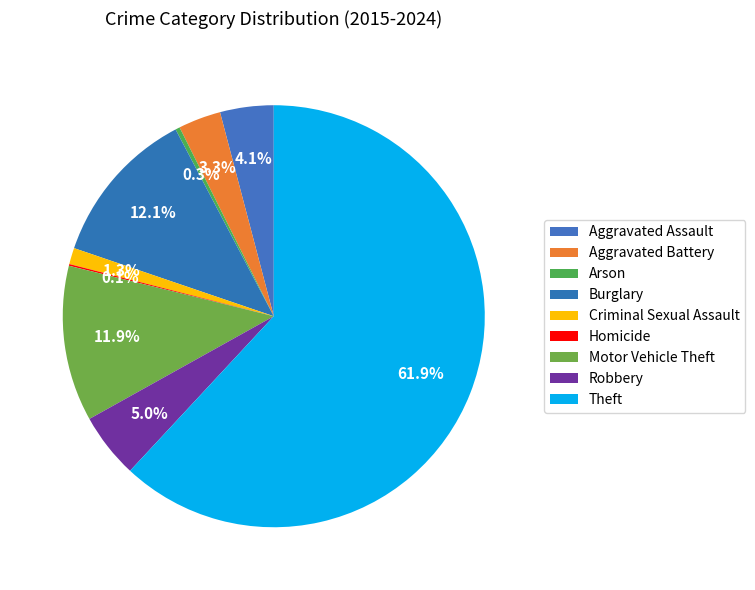

What is the largest slice in the pie chart?

Theft